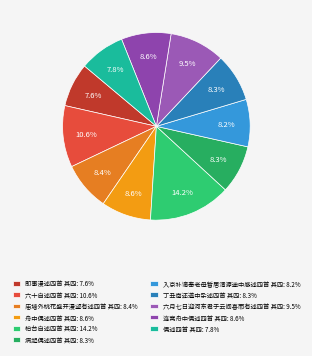

To the nearest percent, what portion does 入京补谪奉老母暂居清源途中感述四首 其四 represent?

8%